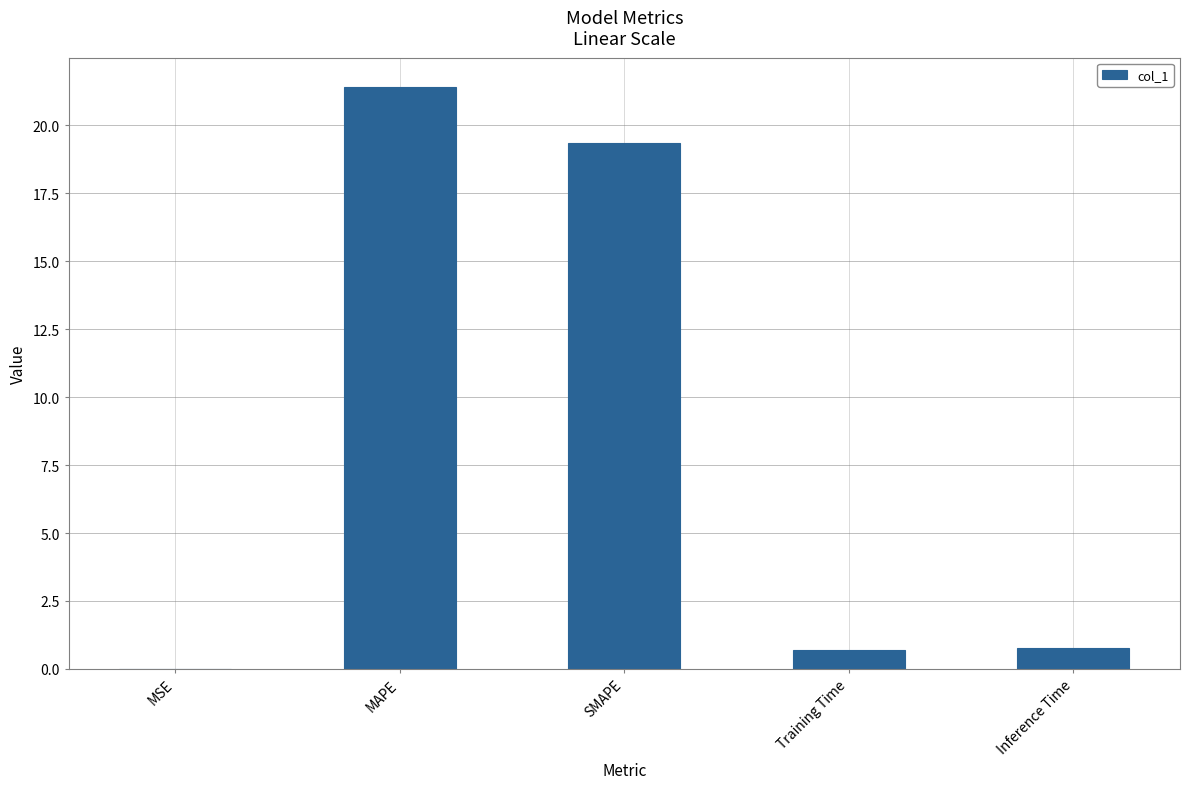

The chart shows a value of 19.3 at SMAPE. True or false?

True